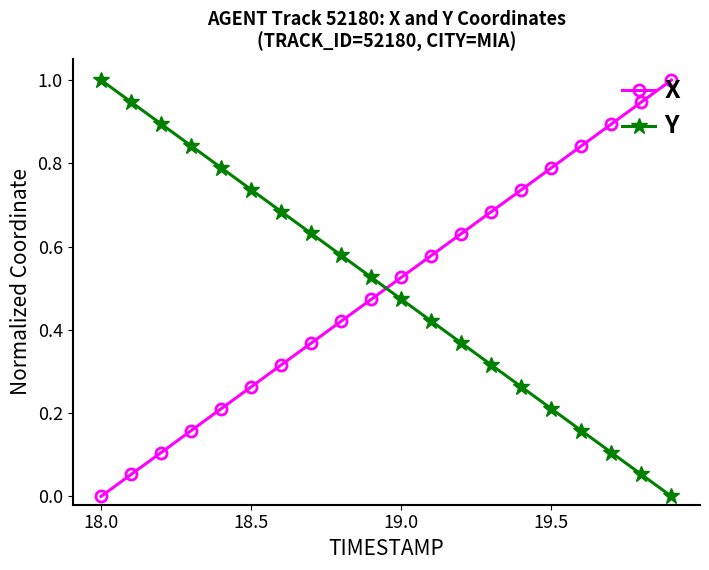

True or false: Y and X cross at least once.

True